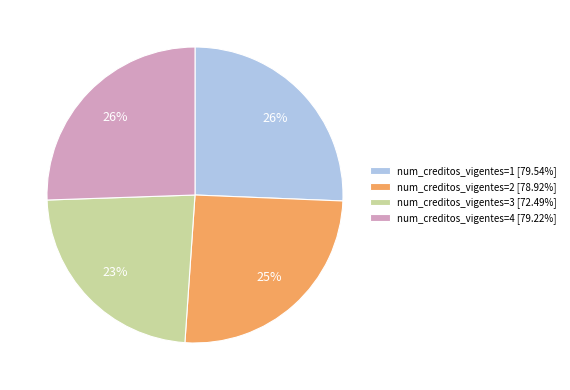

Approximately how many times larger is the value at num_creditos_vigentes=2 [78.92%] compared to num_creditos_vigentes=3 [72.49%]?

1.1